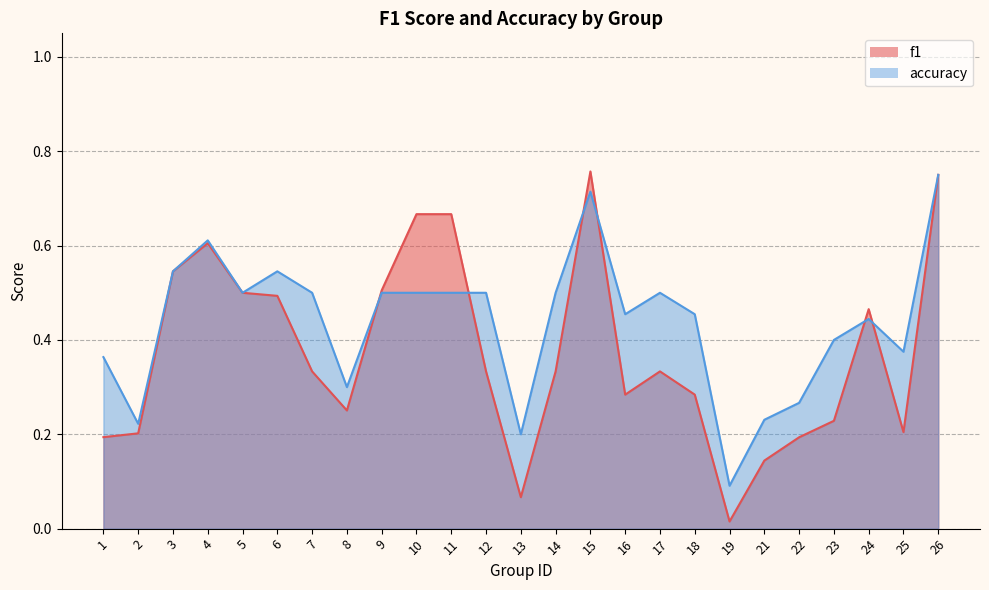

After their last crossing, which series has the higher values: f1 or accuracy?

accuracy